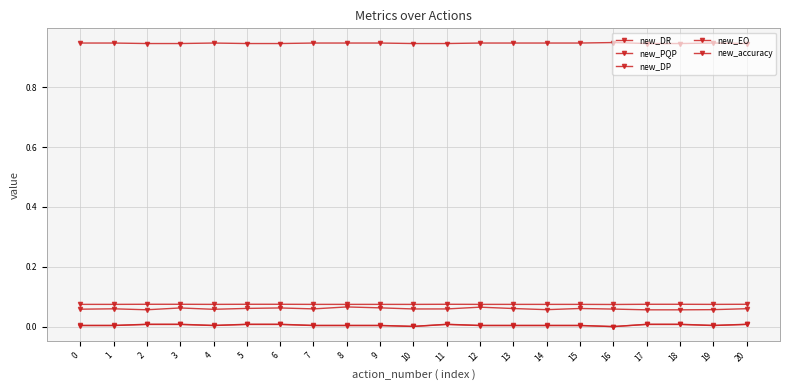

What is the difference between the highest and lowest values at 12?

0.9